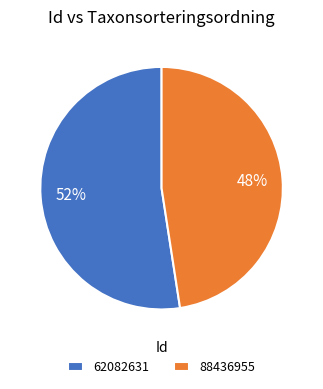

Rank the categories by value from highest to lowest.

62082631, 88436955